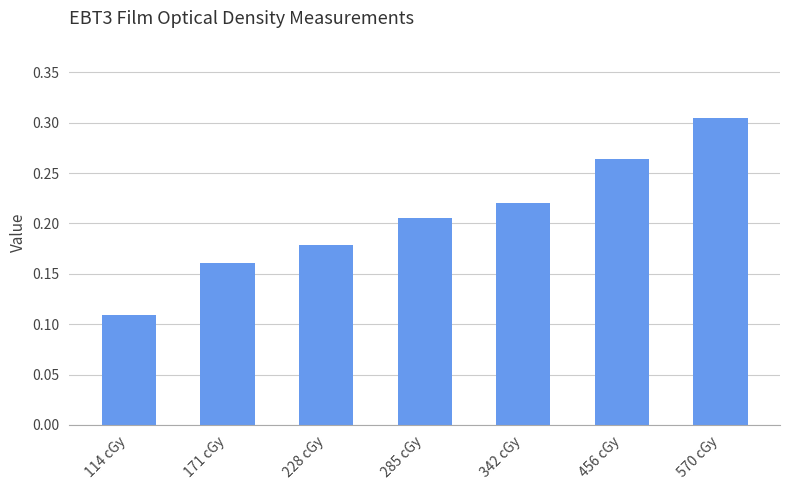

Is it true that the value at 570 cGy is 0.1?

False